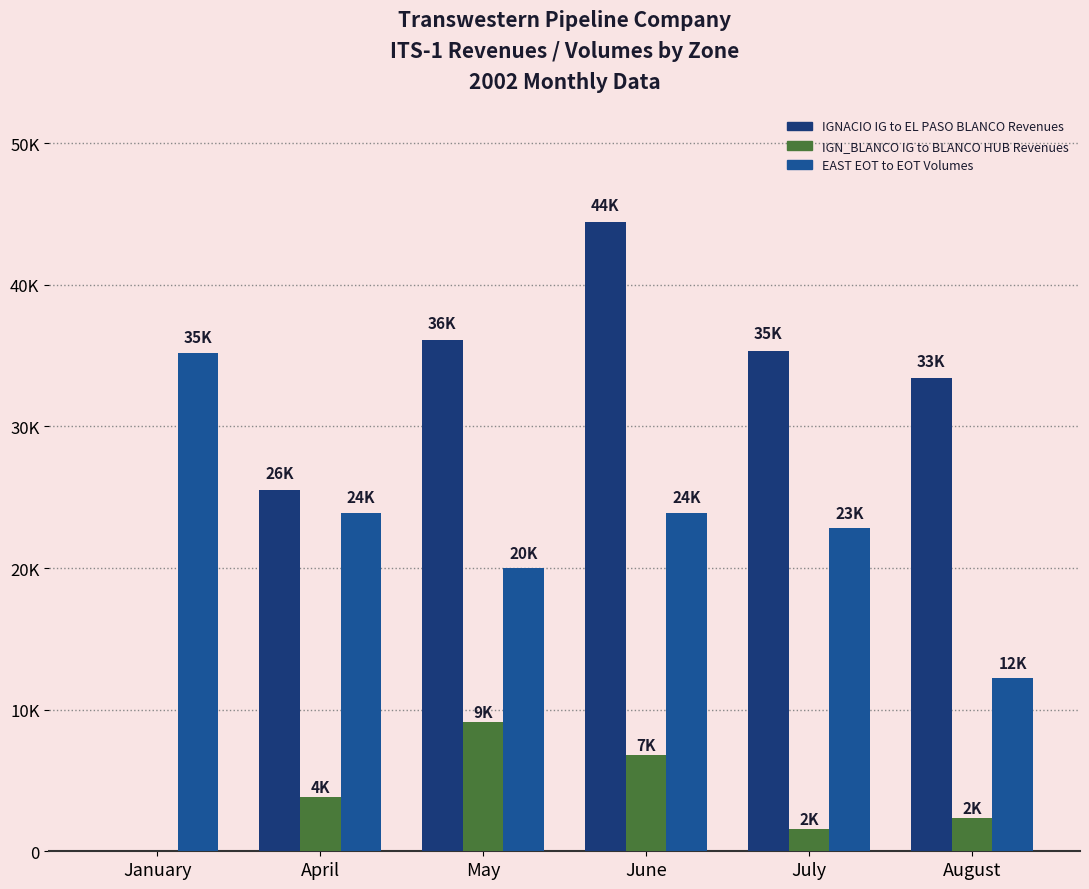

At which category does the chart reach its minimum across all series?

January